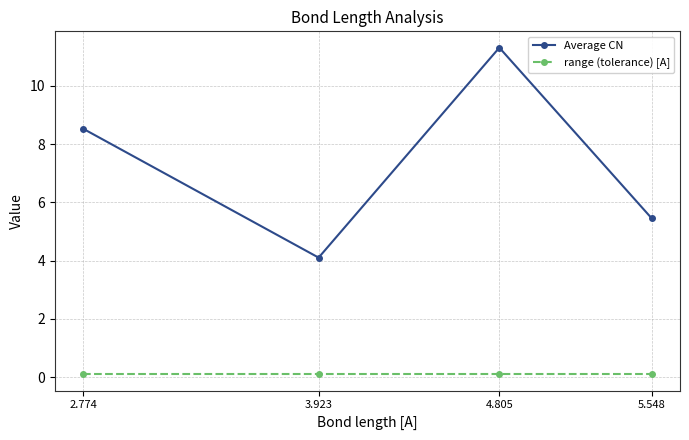

What position from the right is 5.548?

1